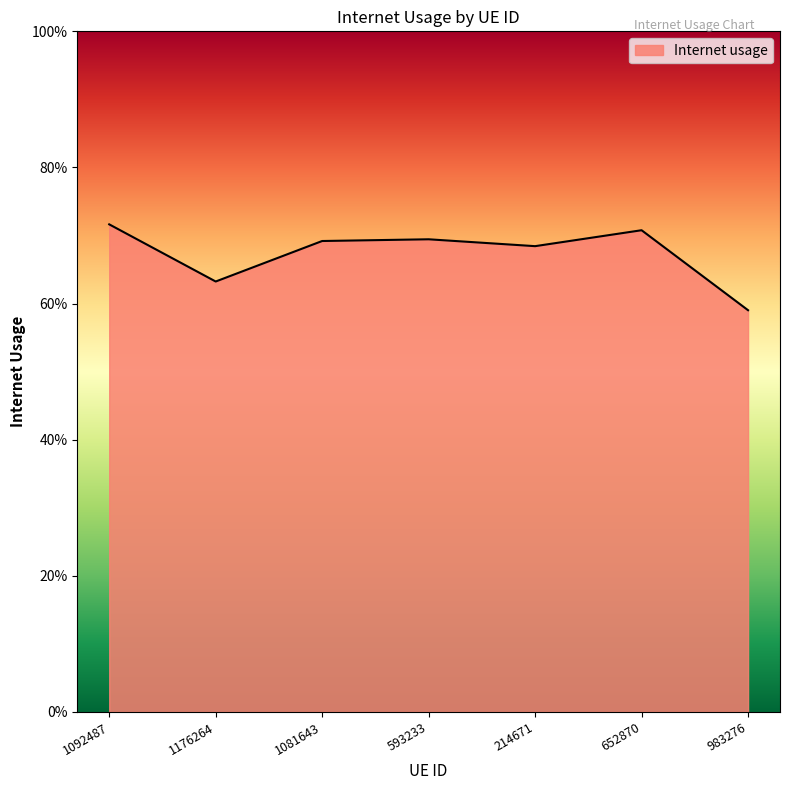

Does the chart have visible grid lines?

No